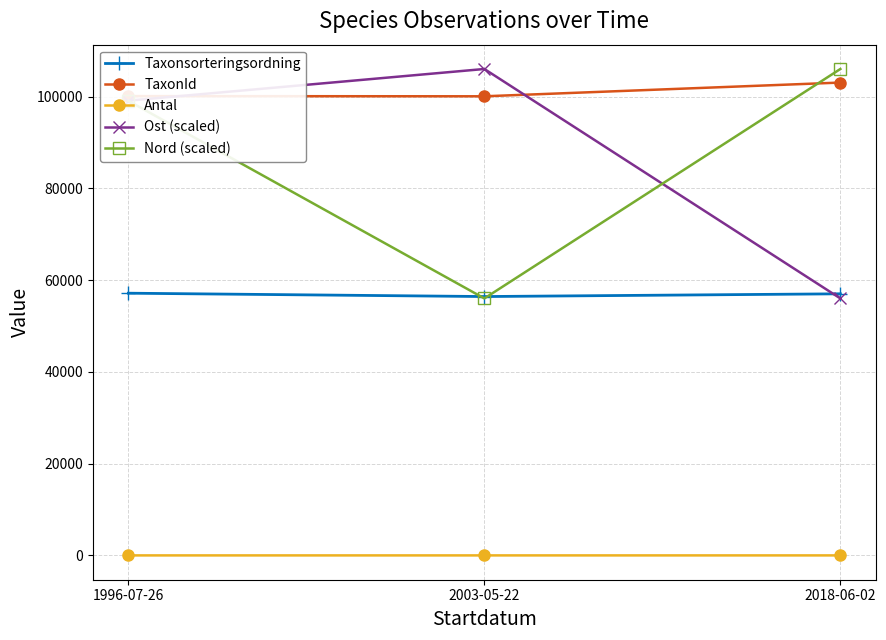

Between 1996-07-26 and 2018-06-02, which series saw the biggest shift?

Ost (scaled)